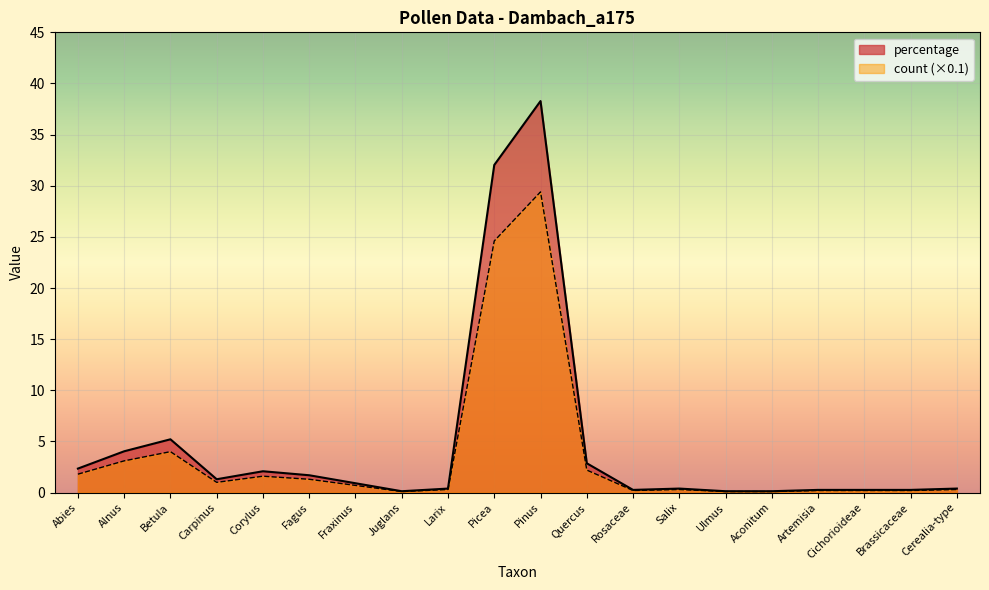

What value does the percentage series have at Cichorioideae?

0.3